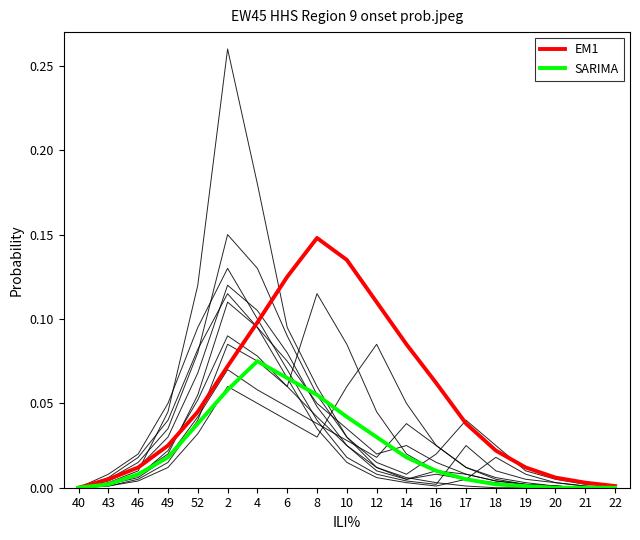

The SARIMA series shows -0.0 at 22. True or false?

False